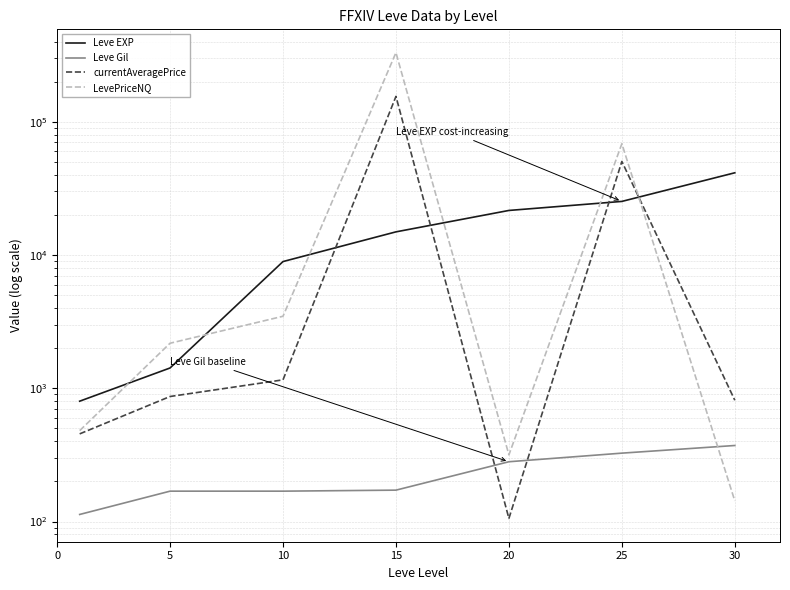

True or false: Leve Gil and Leve EXP intersect in this chart.

False